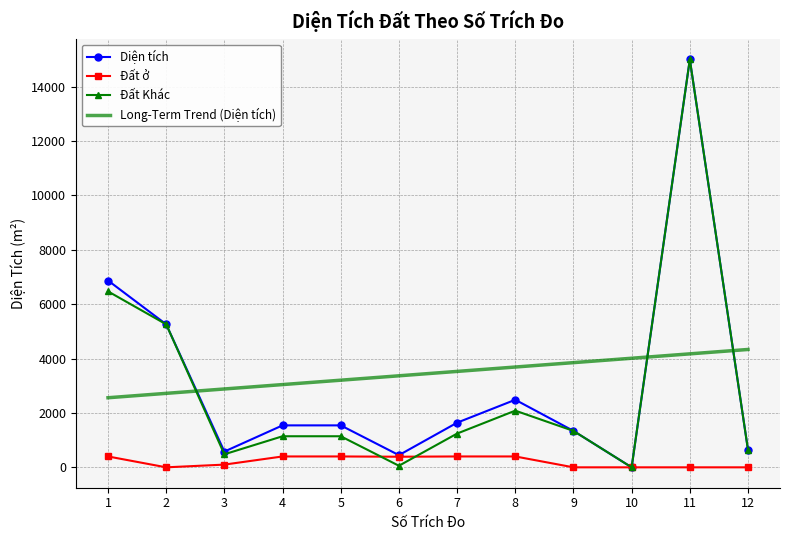

What is the difference between the highest and lowest values at 4?

2643.3